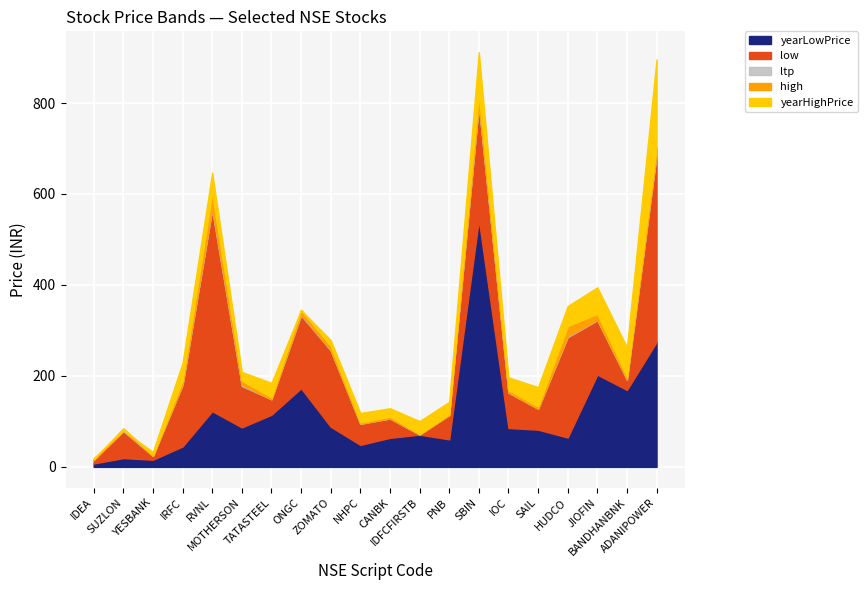

What is the value of the yearHighPrice point at the 5th from the left?

647.0